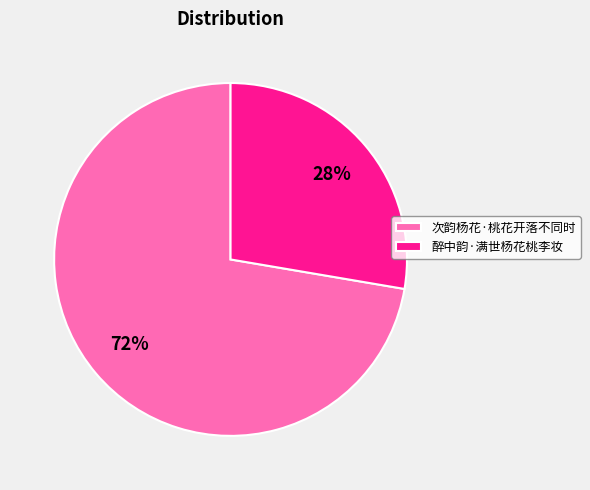

How many slices are in this pie chart?

2